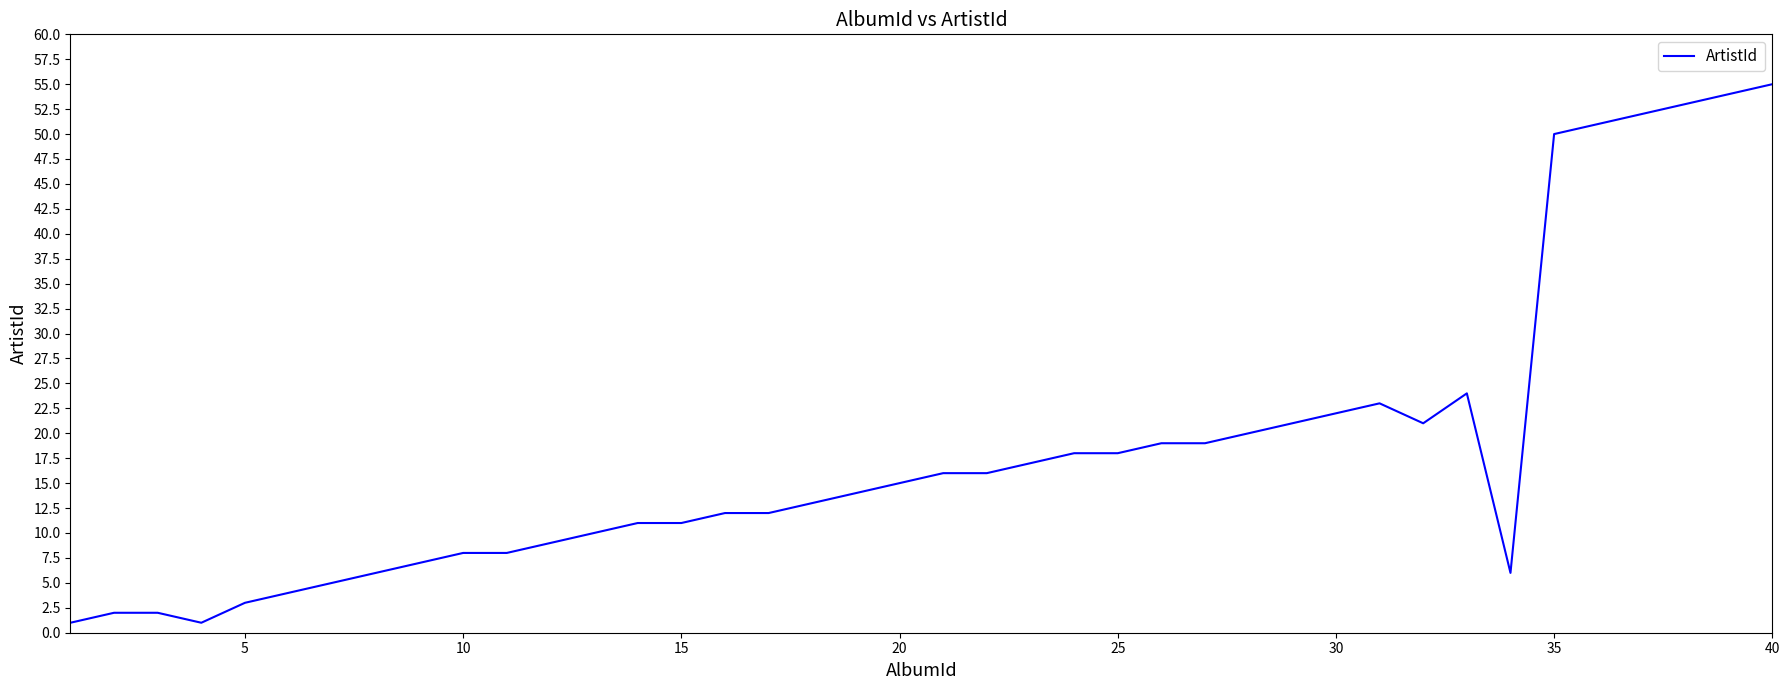

What is the maximum value shown in the chart?

55